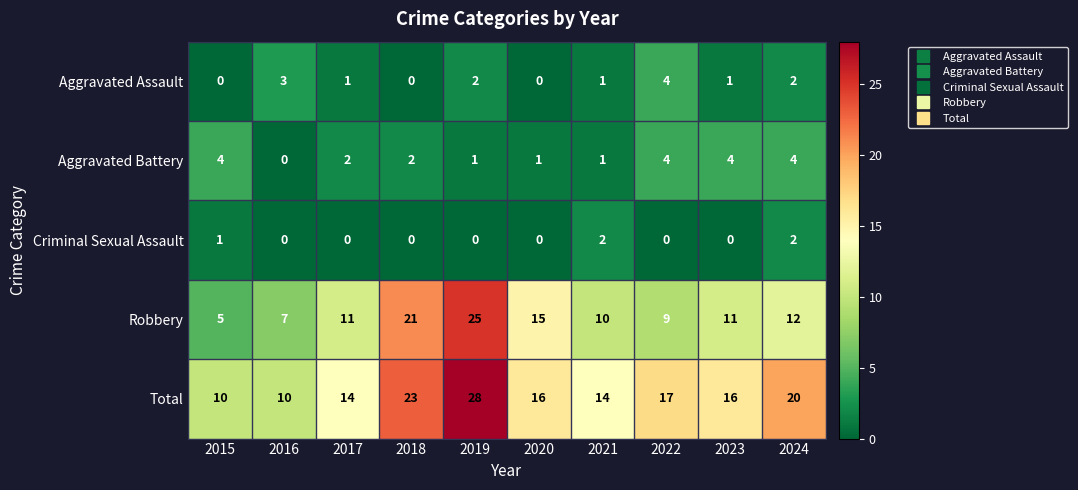

How many series are shown in this chart?

5